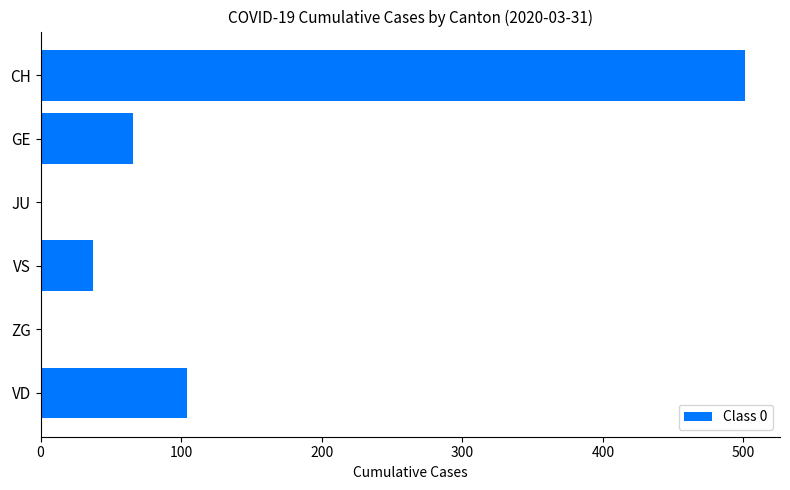

What is the change in value from VS to VD?

+67